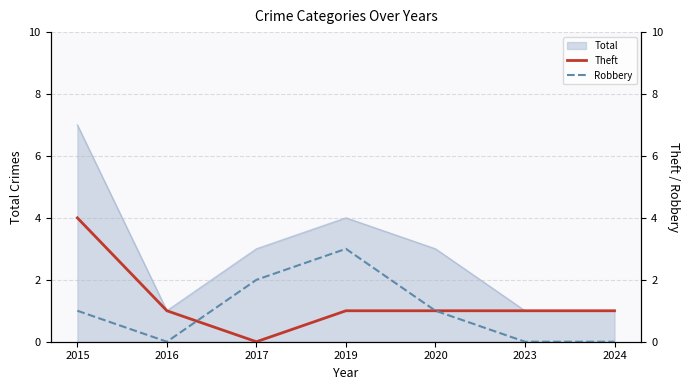

In Theft, how many points are lower than both neighbors (excluding endpoints)?

1